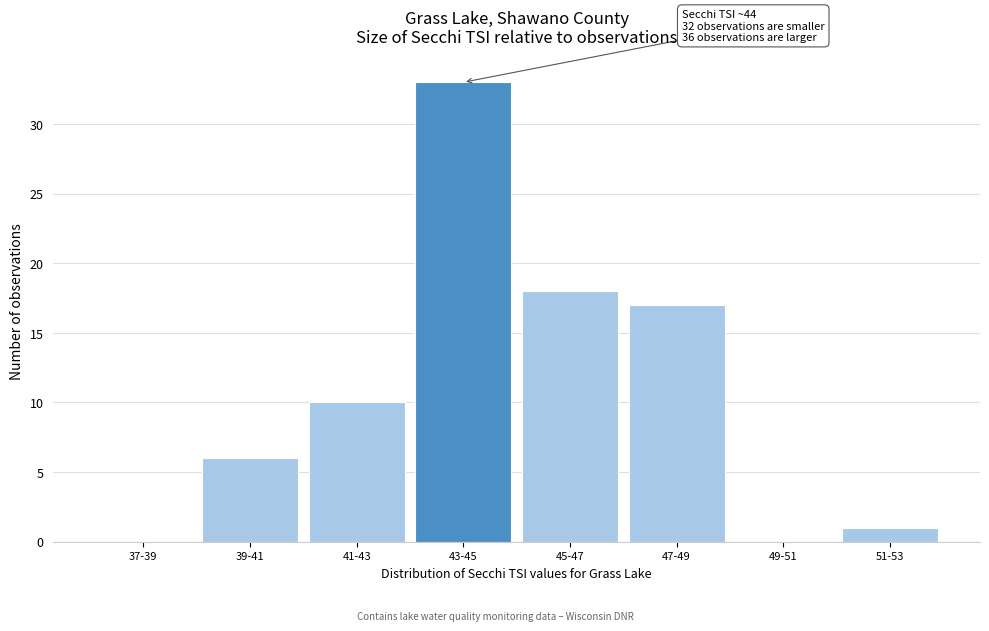

Reading right to left, what are all the values shown in this chart?

51-53=1	49-51=0	47-49=17	45-47=18	43-45=33	41-43=10	39-41=6	37-39=0